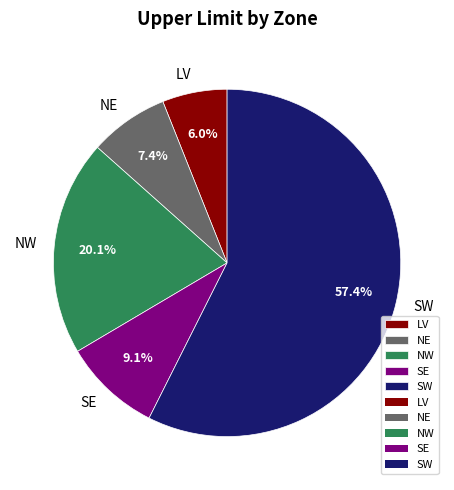

To the nearest percent, what is the difference between the LV and SW slice percentages?

51%